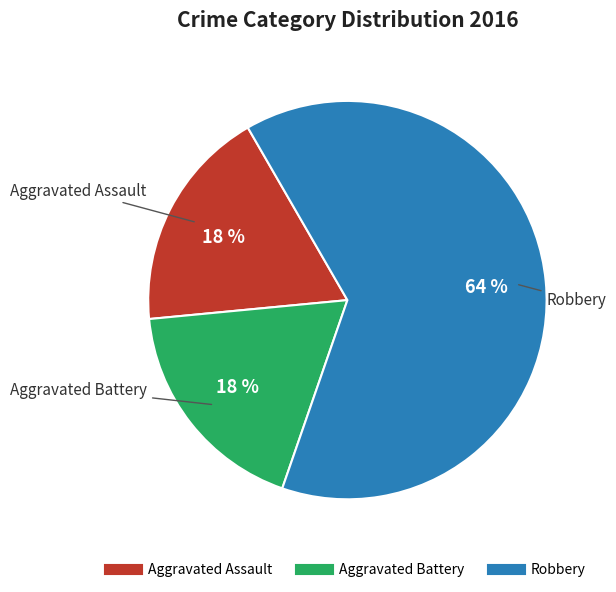

To the nearest percent, what is the combined percentage of Aggravated Battery and Robbery?

82%